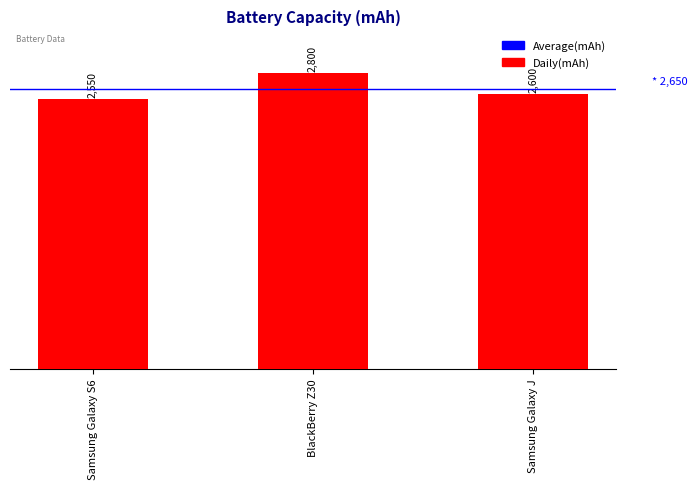

Is it true that the value at Samsung Galaxy J is 4315?

False